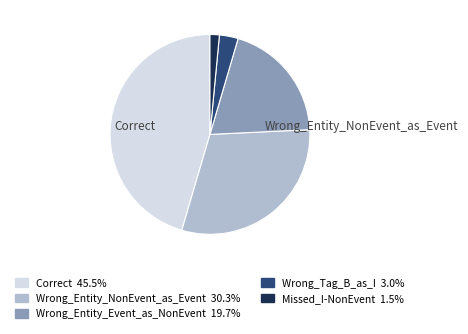

Rank the categories by value from highest to lowest.

Correct, Wrong_Entity_NonEvent_as_Event, Wrong_Entity_Event_as_NonEvent, Wrong_Tag_B_as_I, Missed_I-NonEvent